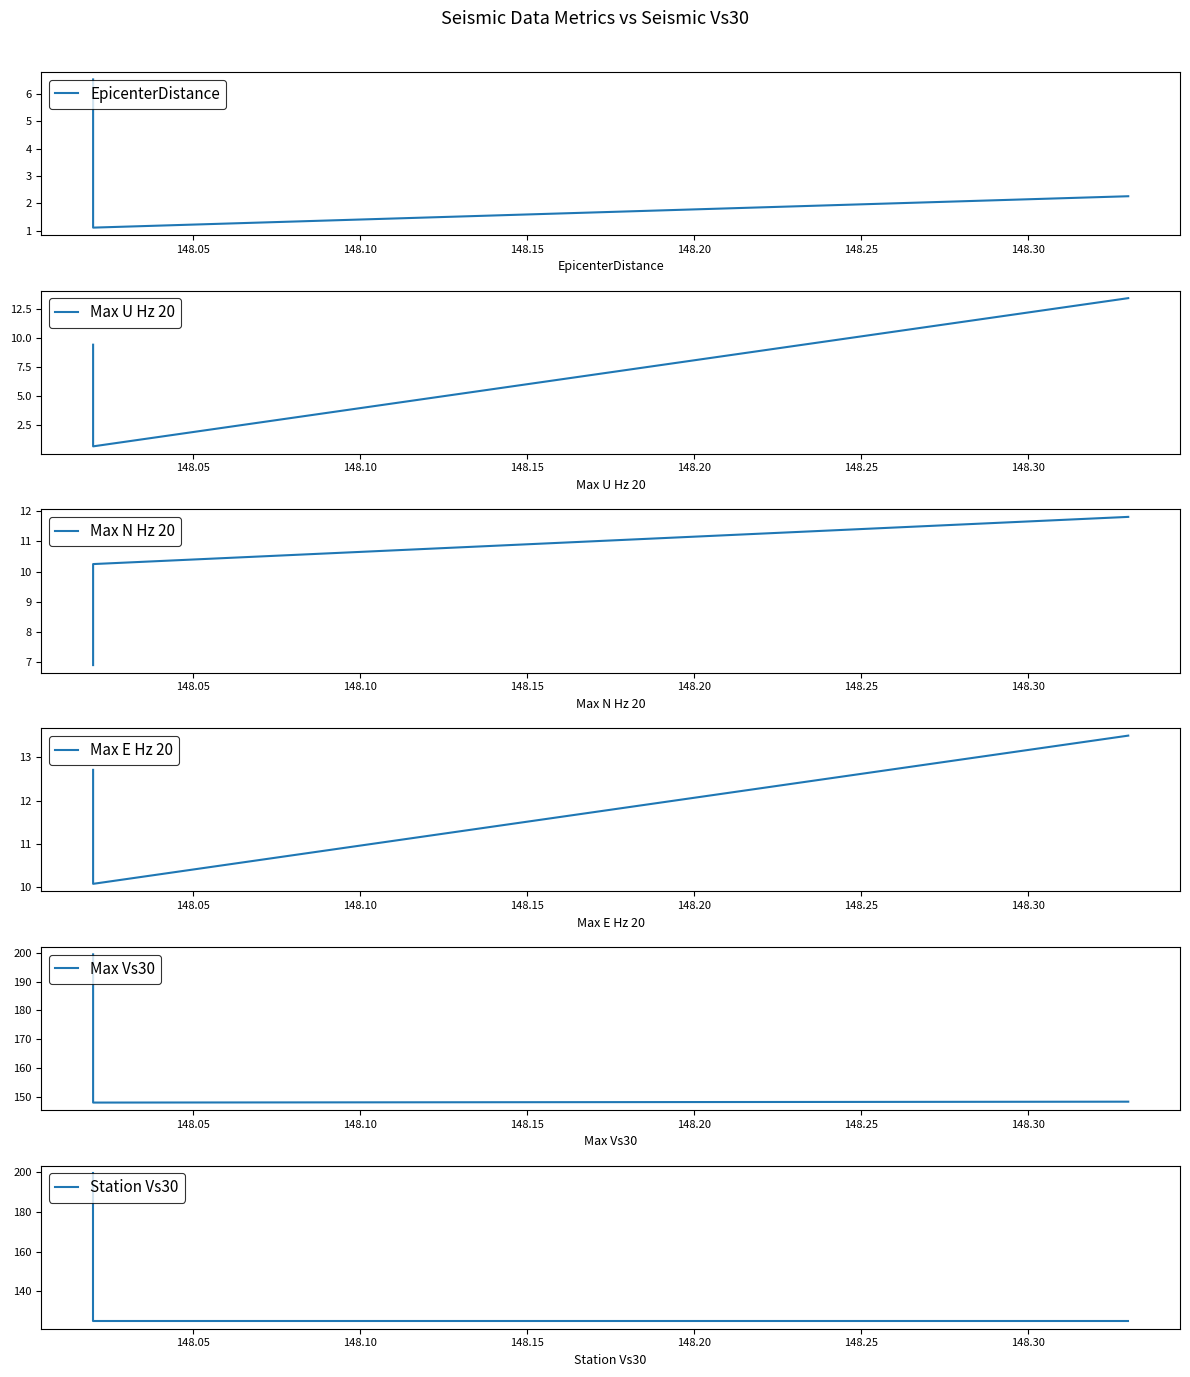

True or false: EpicenterDistance has a value of 1.1 at 148.05.

True